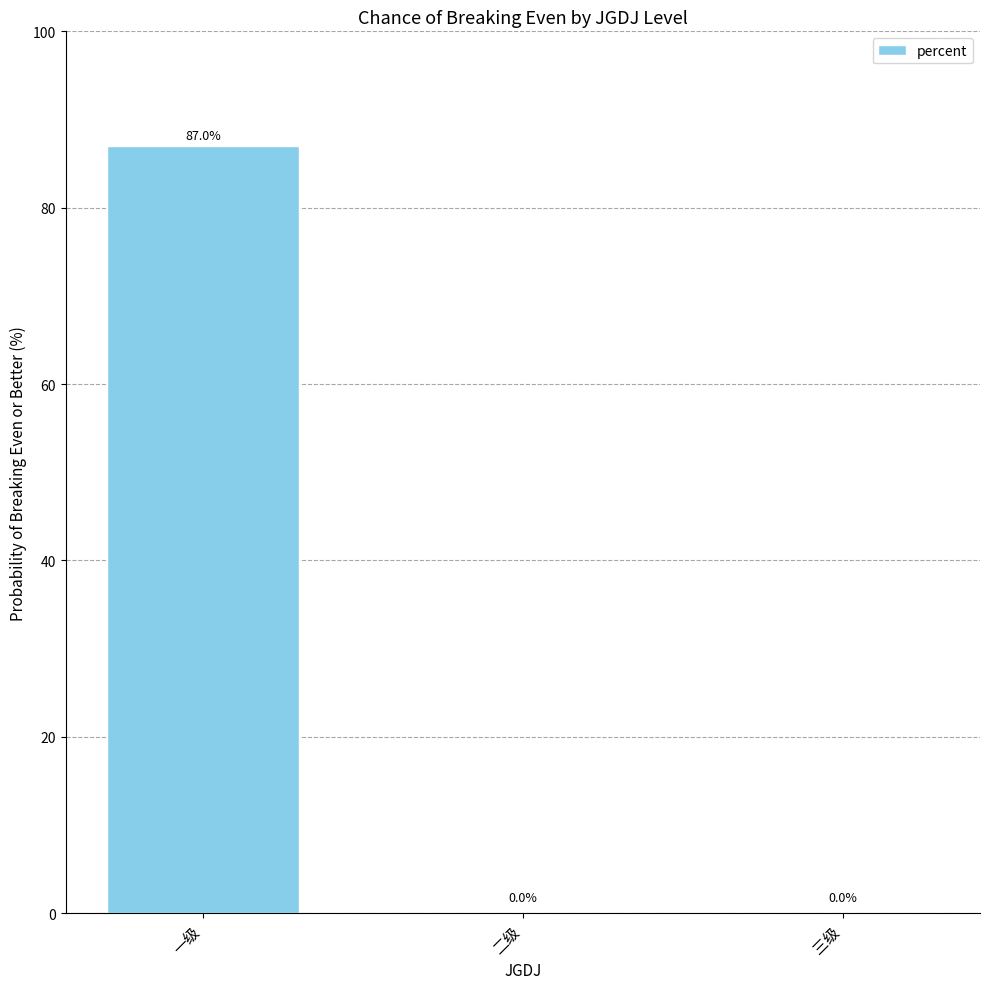

What is the change in value from 一级 to 三级?

-87.0